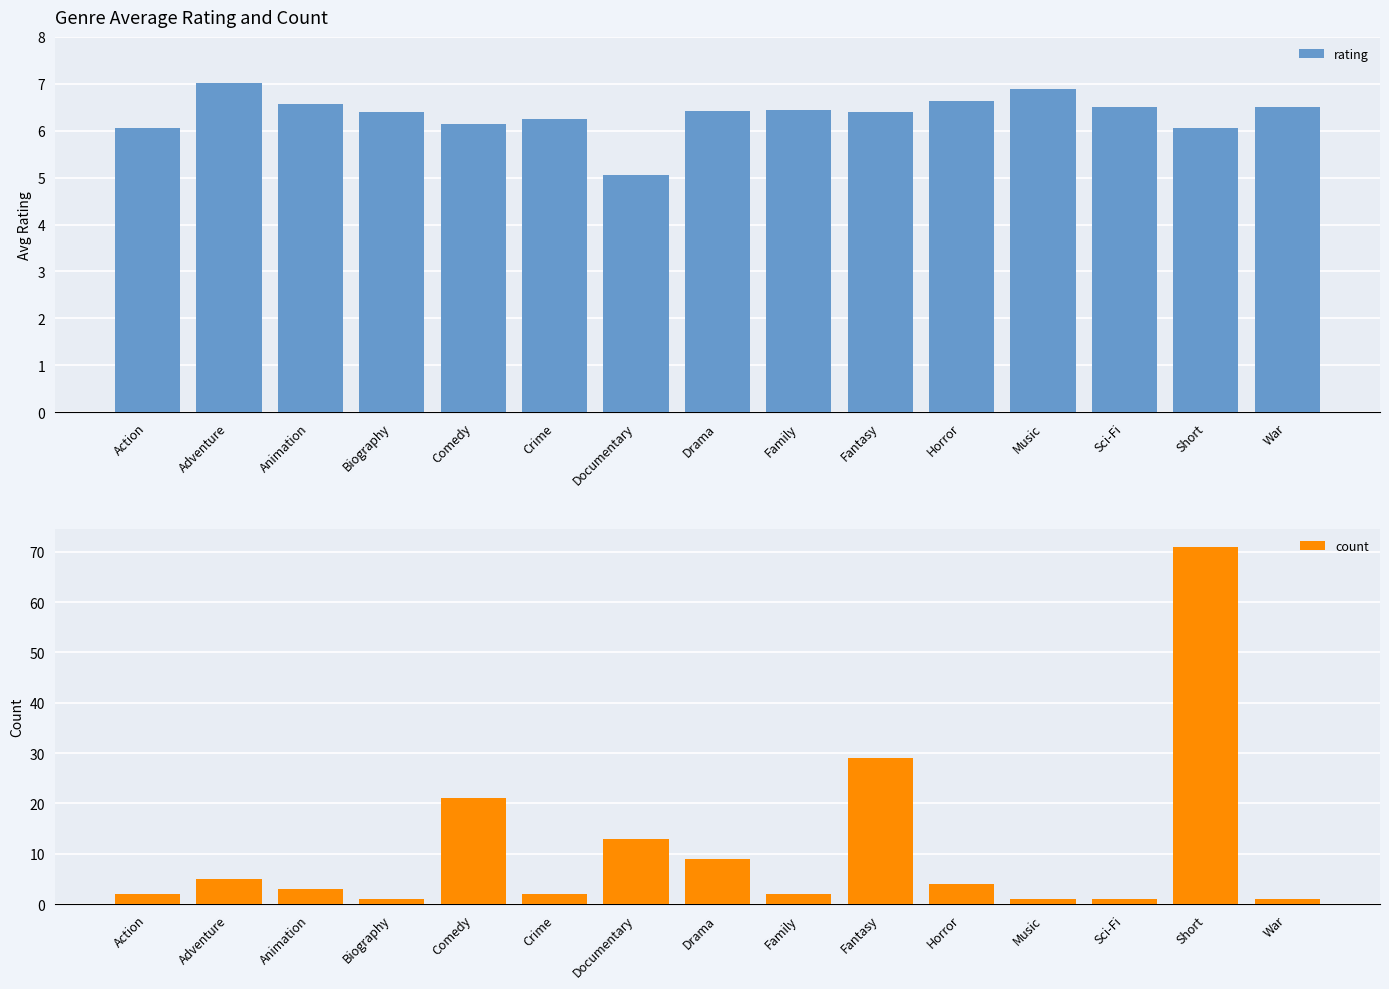

At which category is the sum across all series the highest?

Short